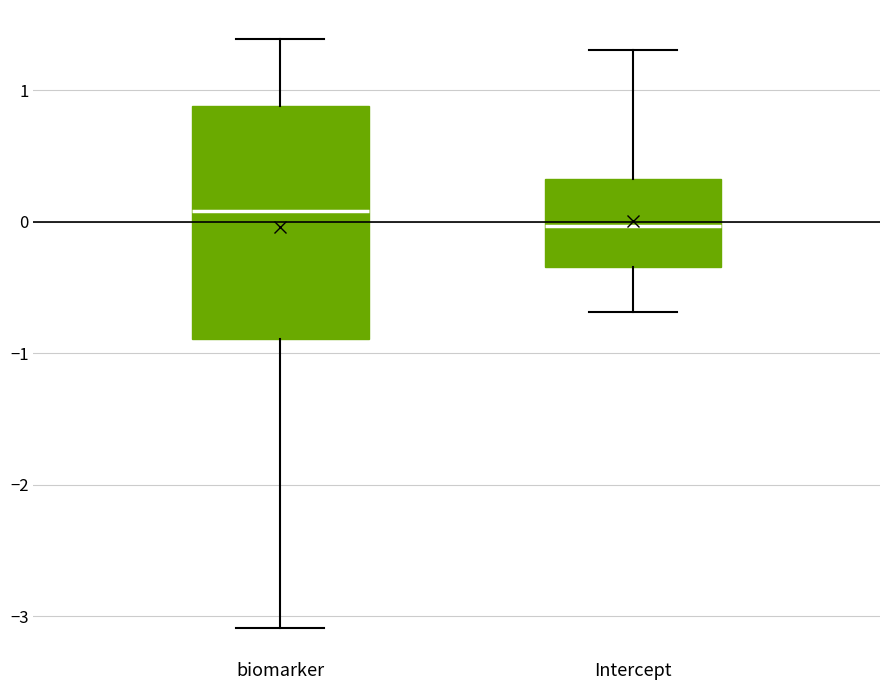

Comparing the boxes themselves (not the whiskers), which one is the tallest?

biomarker